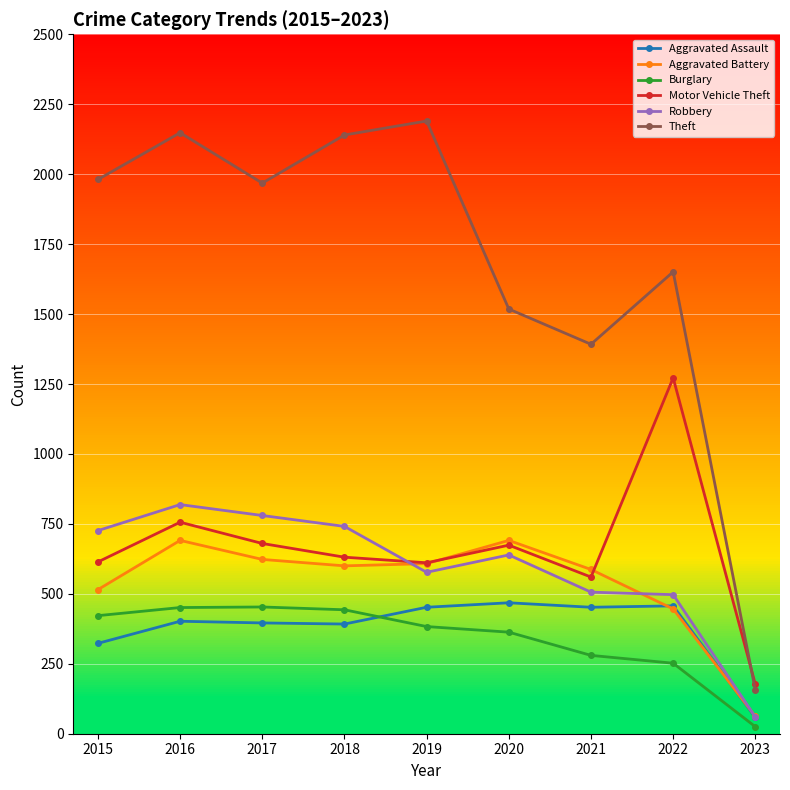

How many lines are shown in the chart?

6